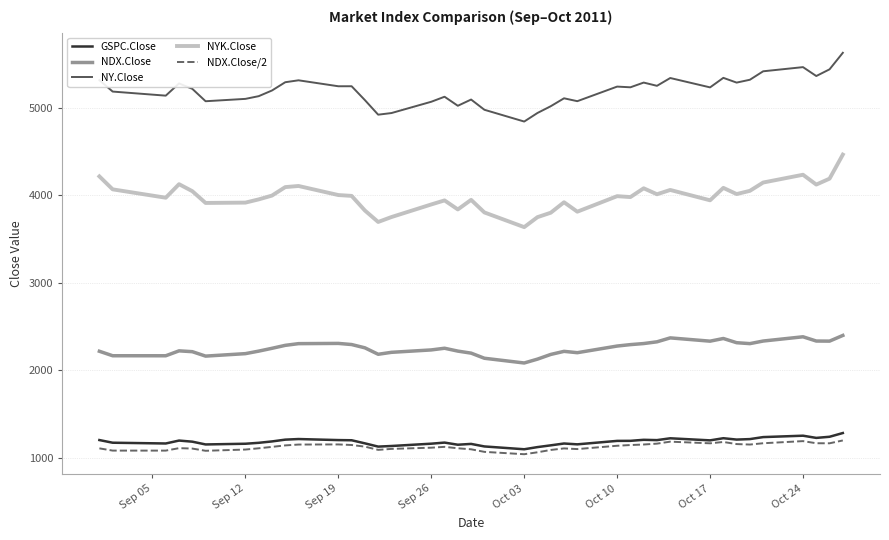

How many distinct data groups are displayed?

5